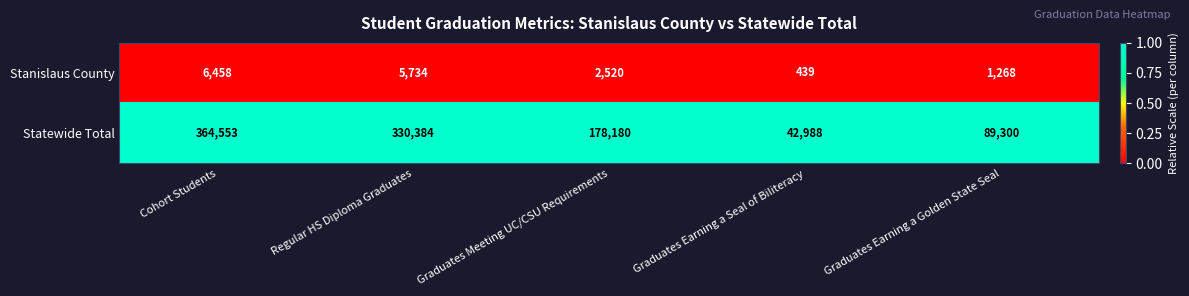

What is the difference between the highest and lowest values at Graduates Earning a Seal of Biliteracy?

42549